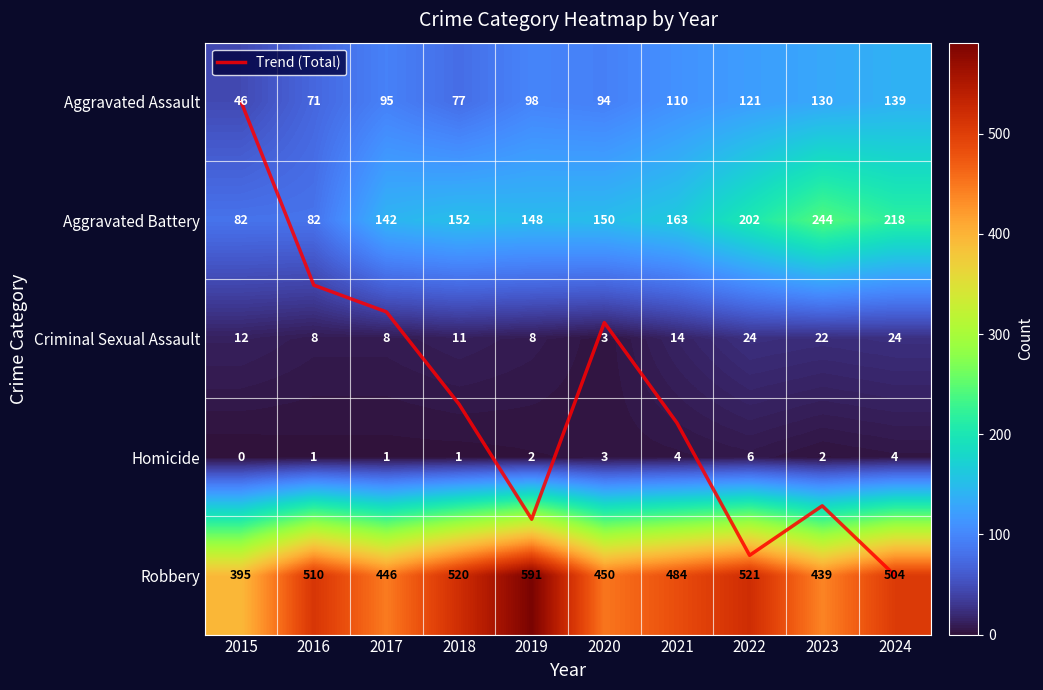

At which label does Aggravated Battery first exceed 152?

2021